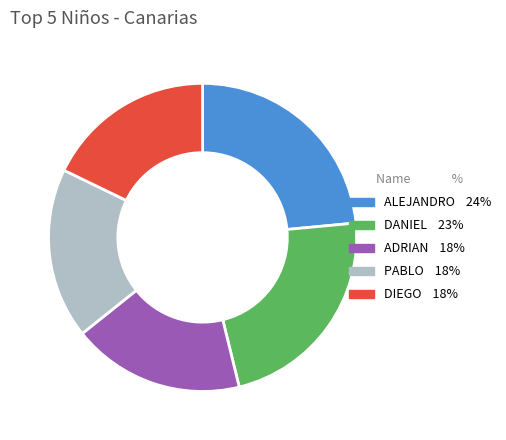

The ADRIAN slice represents 25% of the pie. True or false?

False